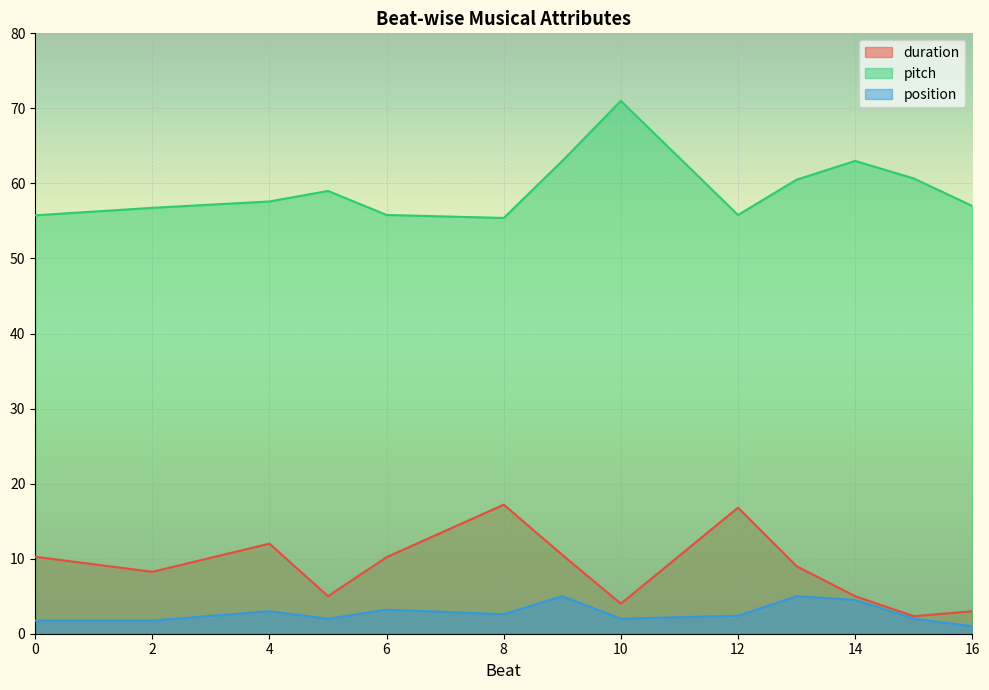

Which series changed the most between 14 and 16?

pitch